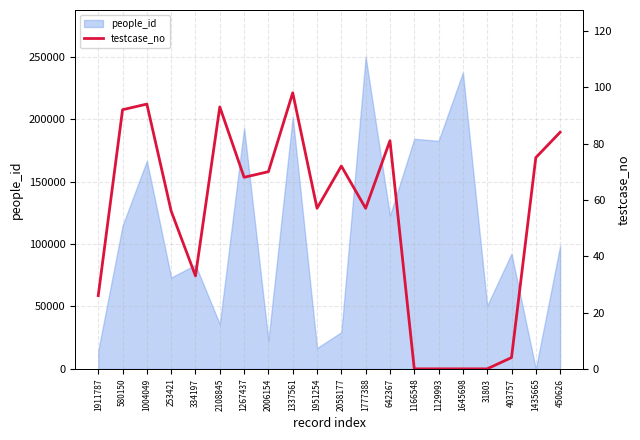

How many lines are shown in the chart?

1